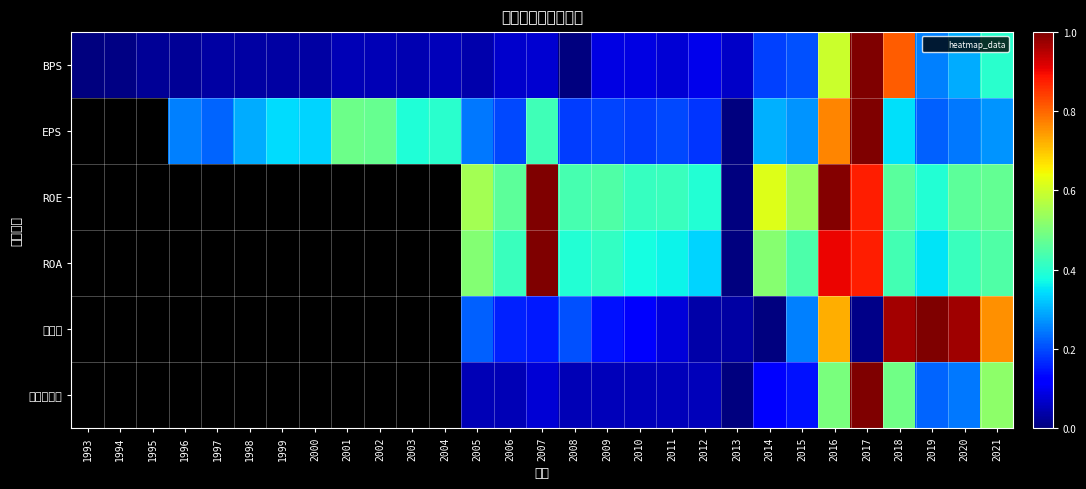

Which has a higher value, 2015 or 1997?

2015